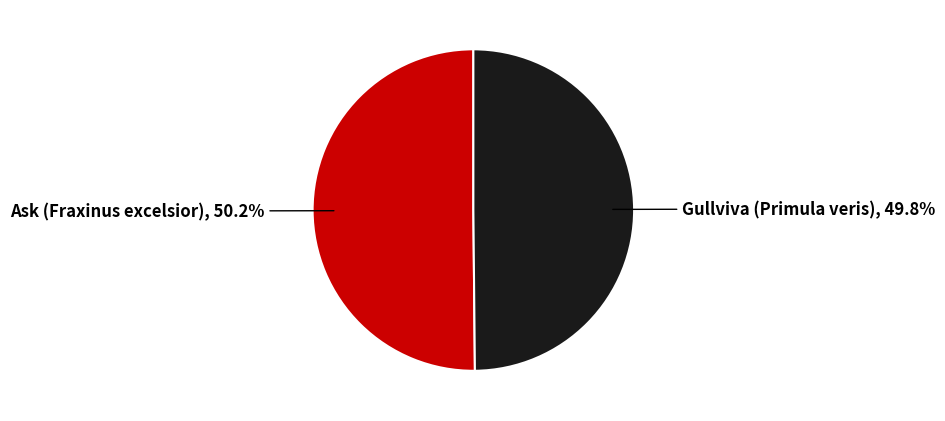

Does any single category account for the majority?

Yes